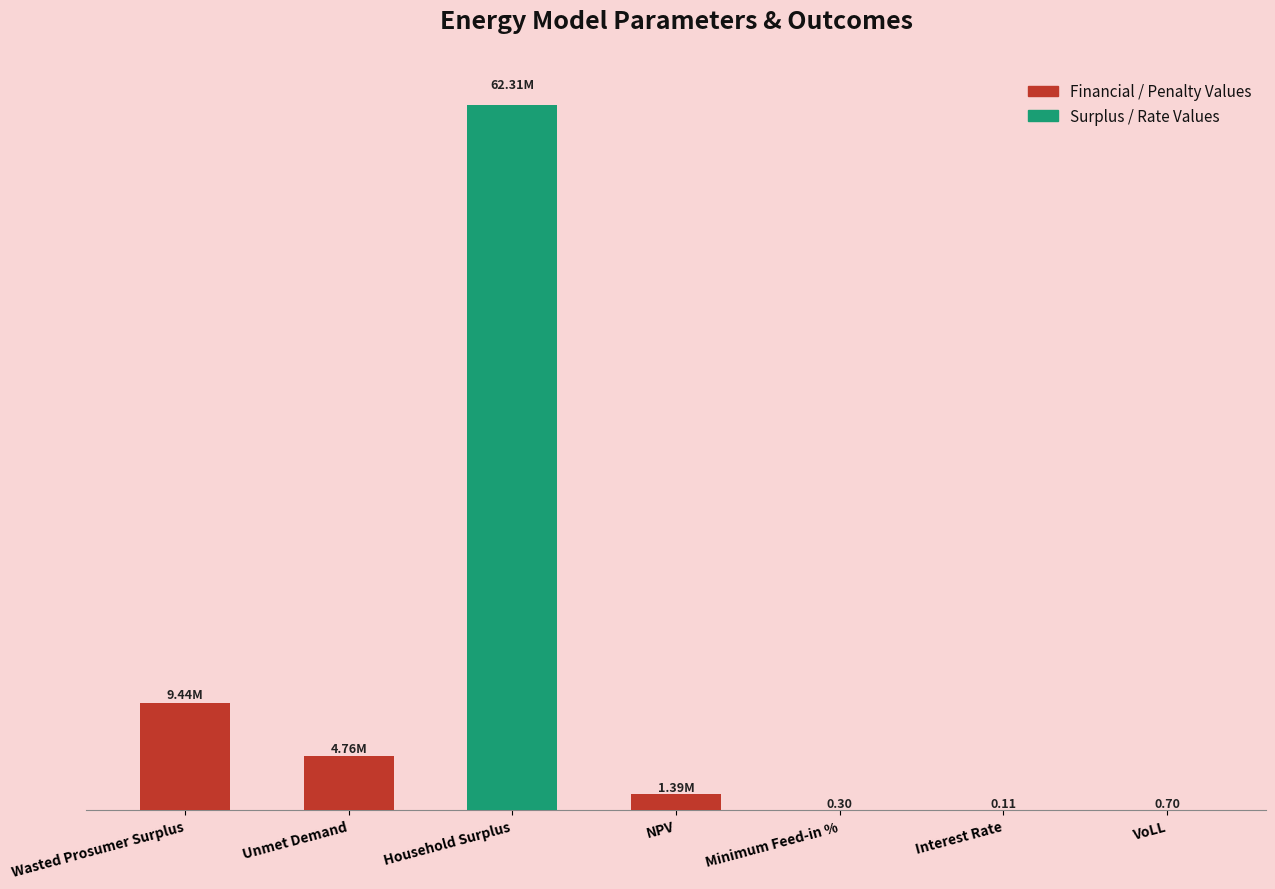

At which category does the chart reach its minimum across all series?

Interest Rate